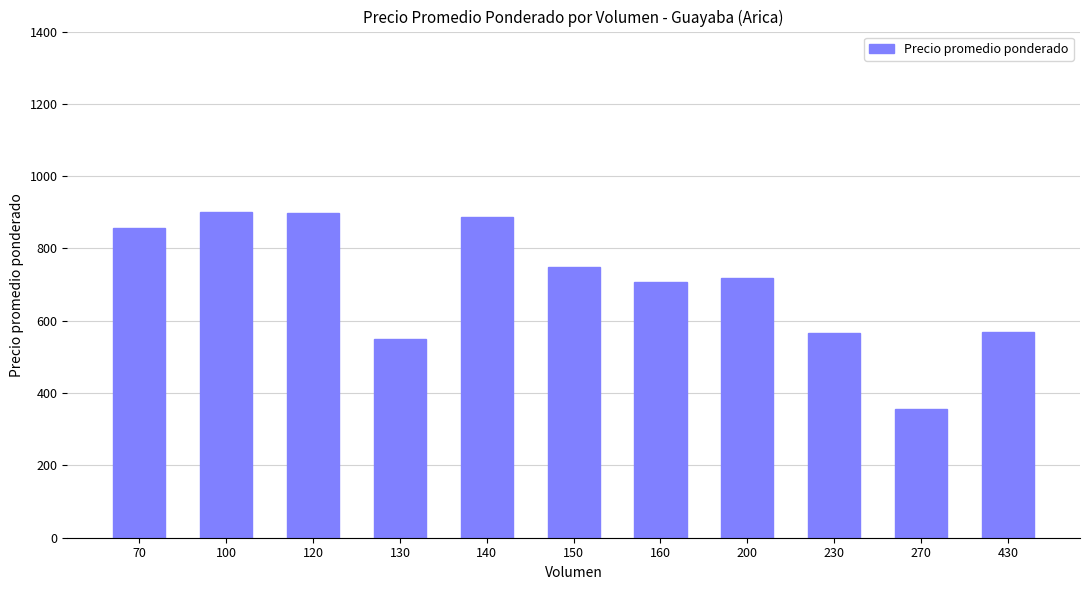

What is the change in value from 270 to 430?

+214